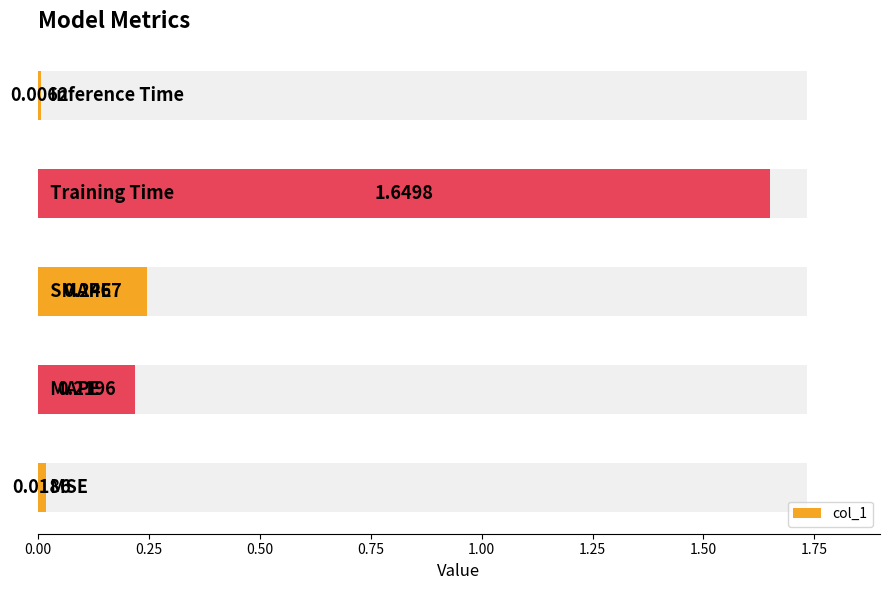

Are the bars grouped side by side (vs. stacked)?

No